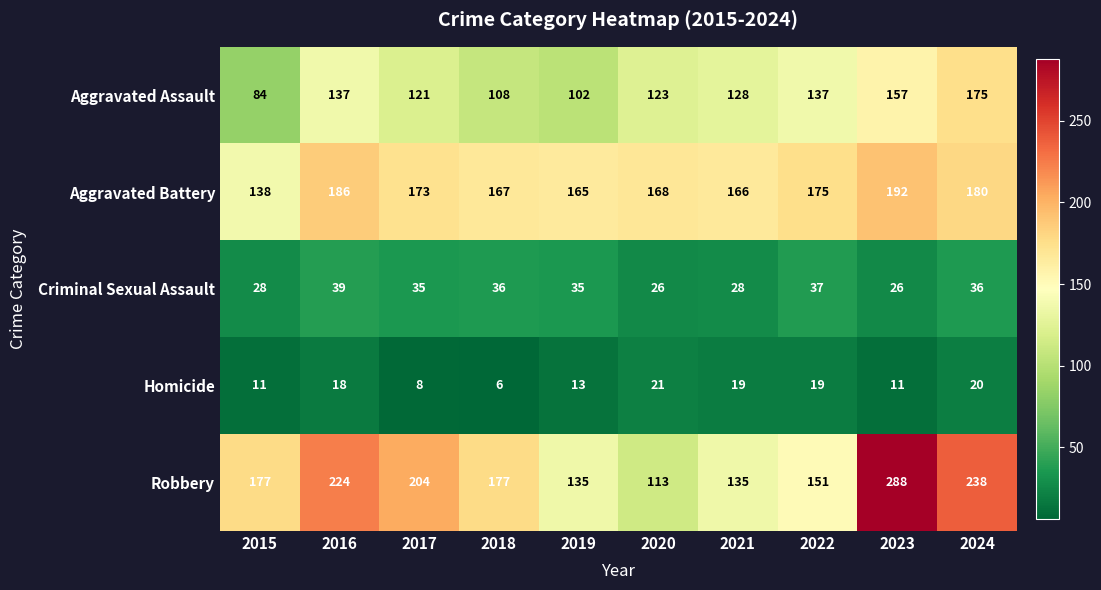

What is the average value of the Homicide series?

15